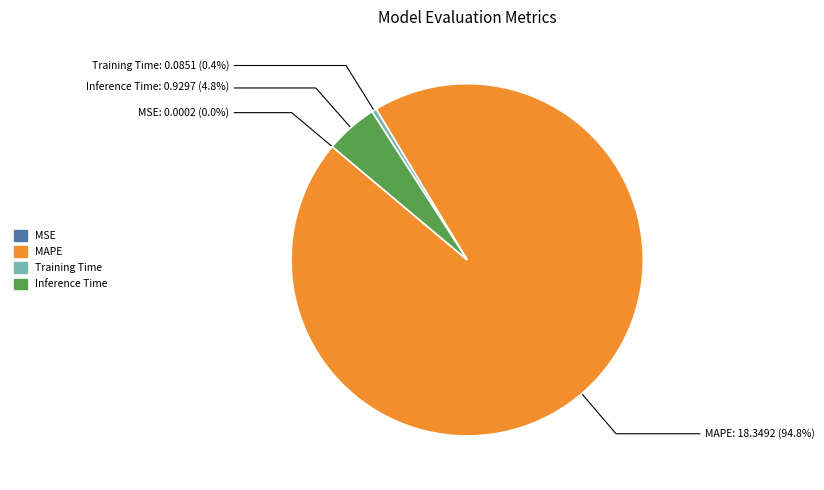

Does any single category account for the majority?

Yes